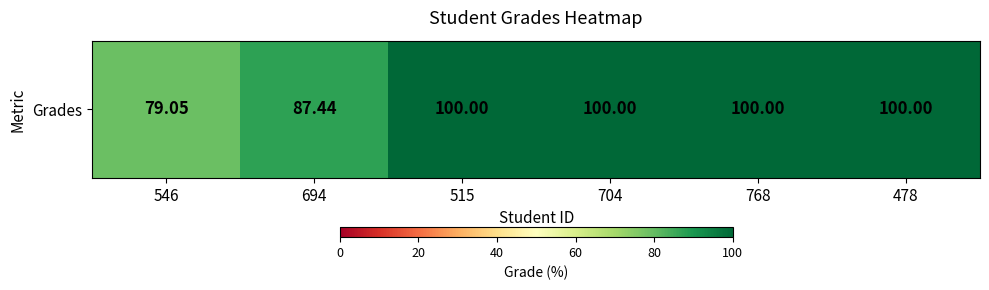

How many data points are less than 100?

2